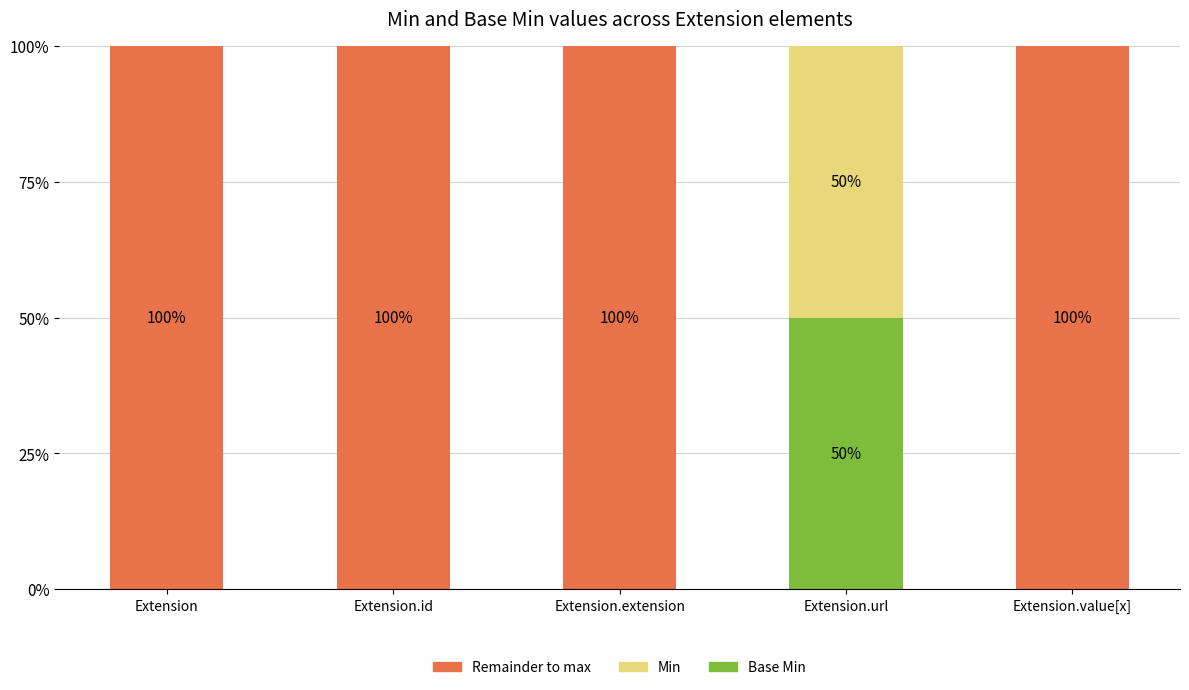

What is the total value across all series at Extension?

100